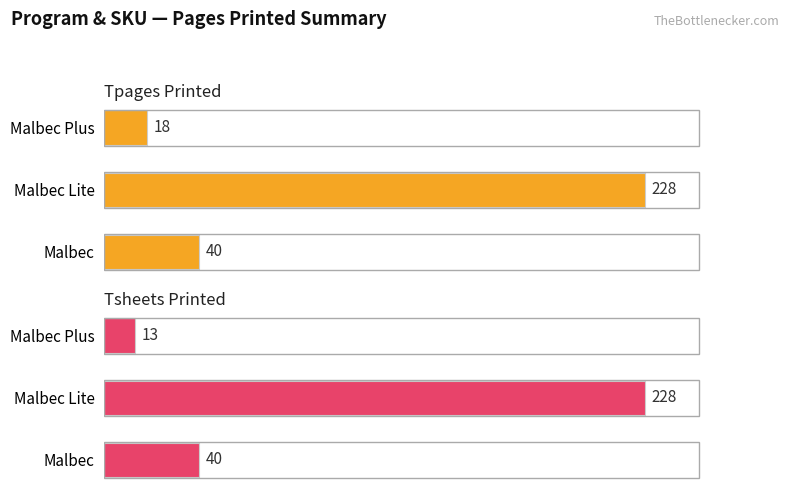

What is the sum of the Tpages Printed values at Malbec Plus and Malbec Lite?

246